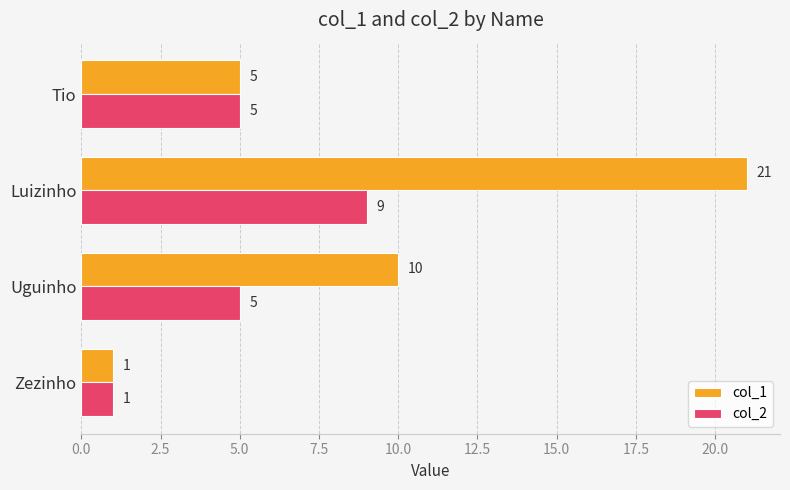

What are all the series names shown in the legend?

col_1, col_2